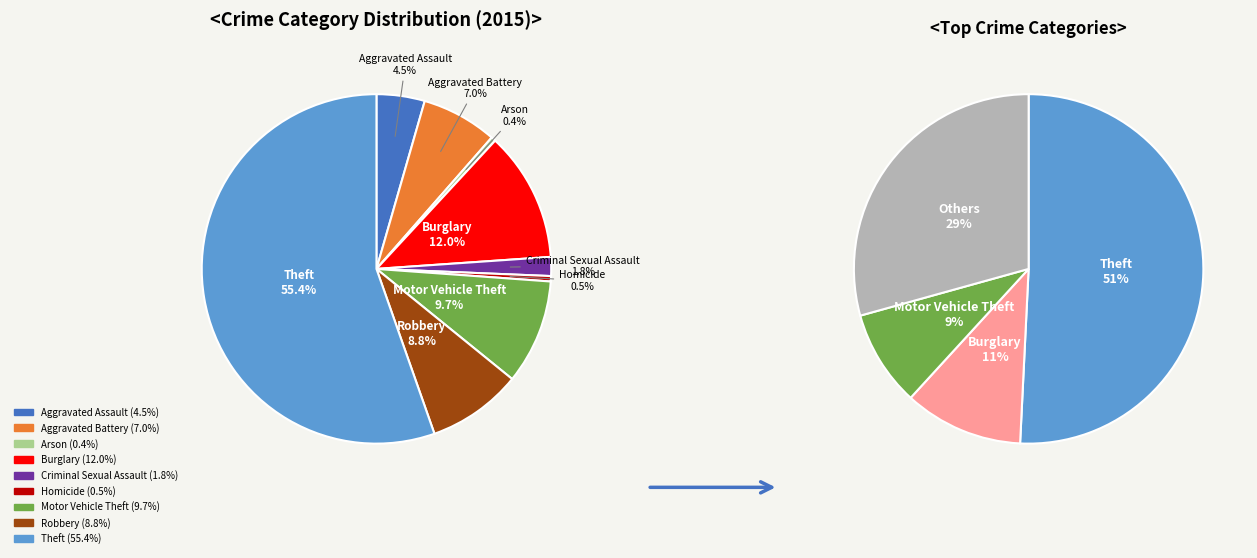

Is it true that Arson is 0% of the pie?

True